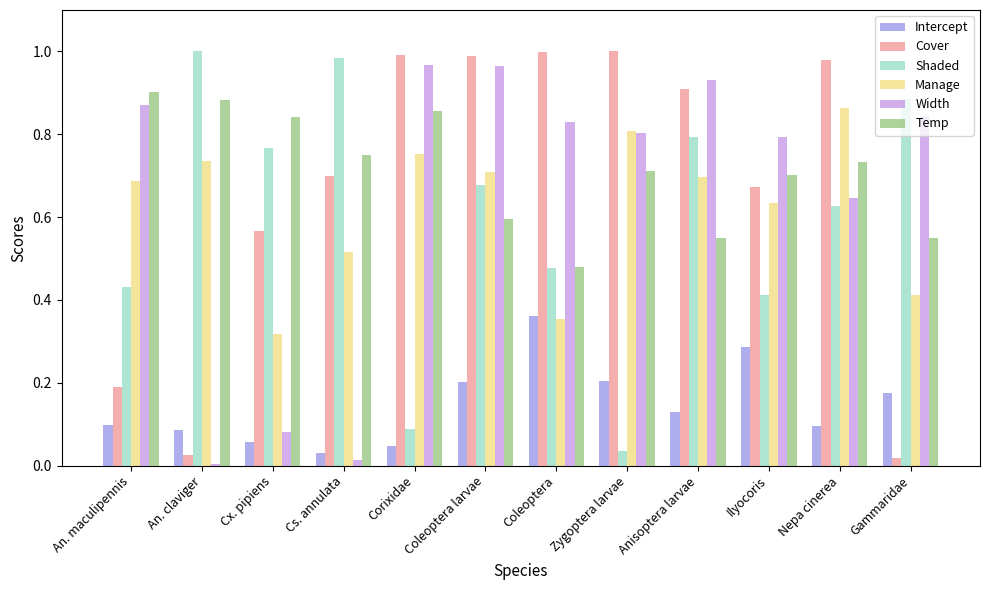

What is the total value across all series at Zygoptera larvae?

3.6